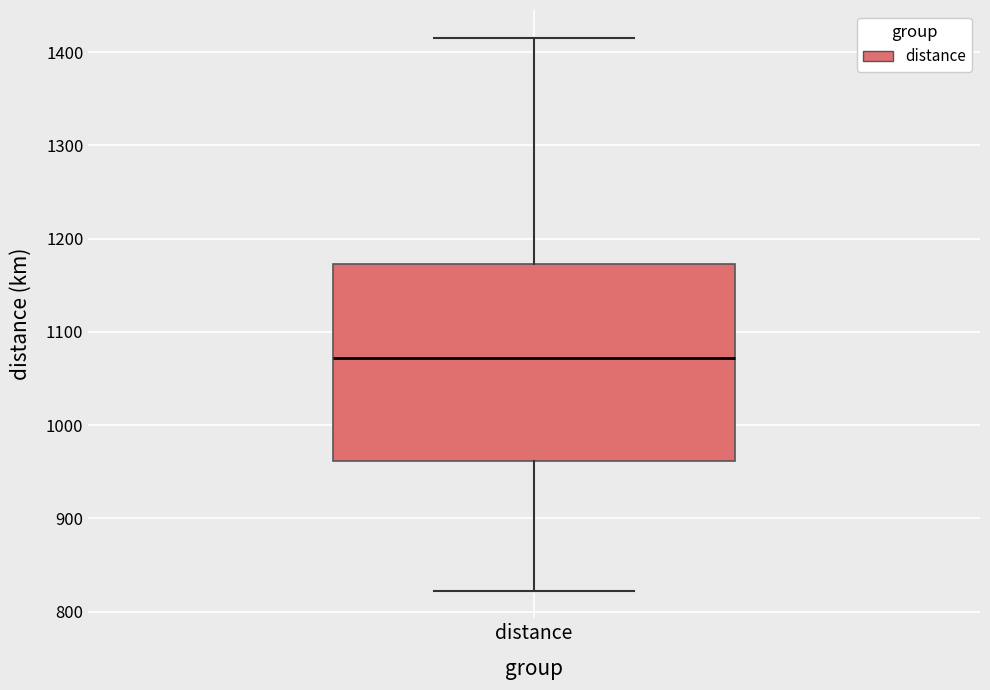

Where is the upper edge of the box for distance on the y-axis? The values are not printed on the chart, so give them approximately, as read against the axis.

1170